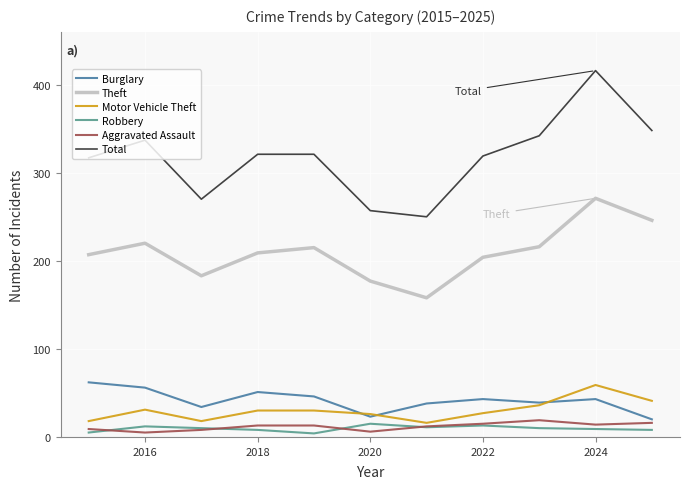

In Robbery, how many points are higher than both neighbors (excluding endpoints)?

3